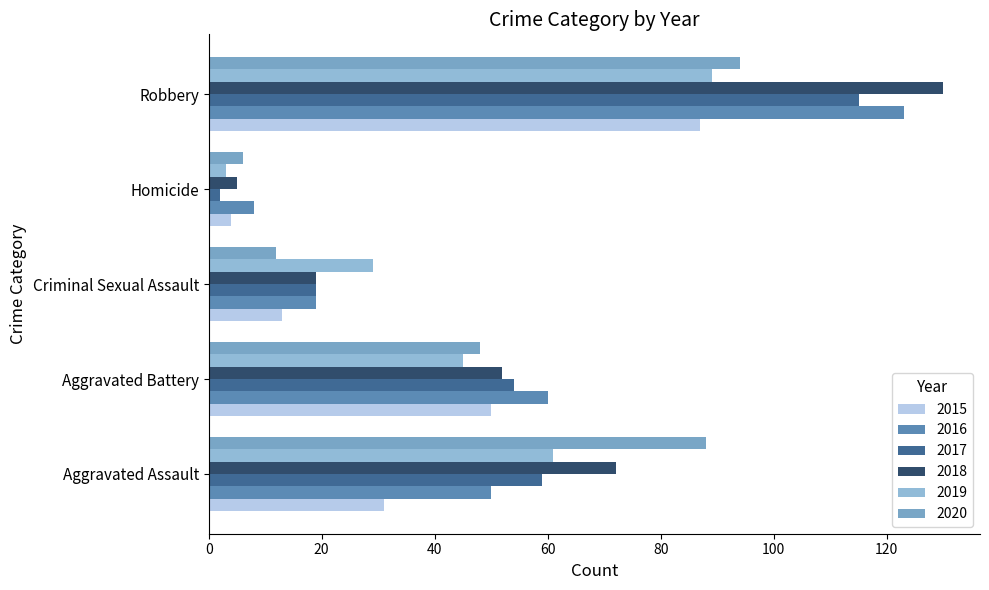

Is the value of 2018 at Criminal Sexual Assault greater than the value of 2015 at Aggravated Battery?

No